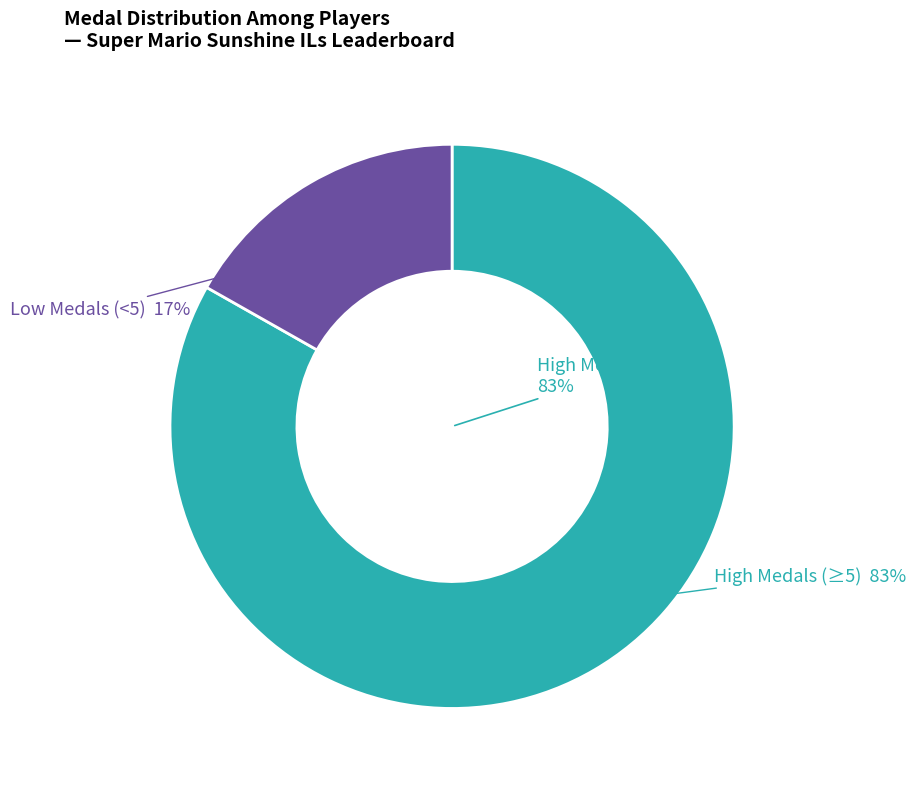

Is Torcnein the majority of the pie?

No